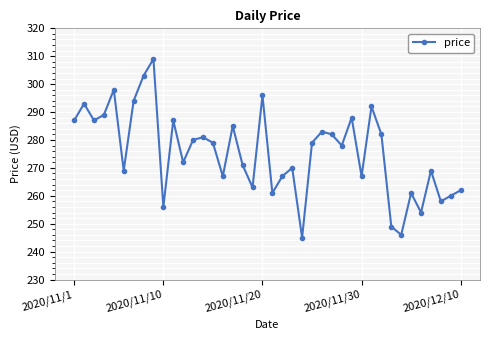

What is the value of the 33rd point from the left?

249